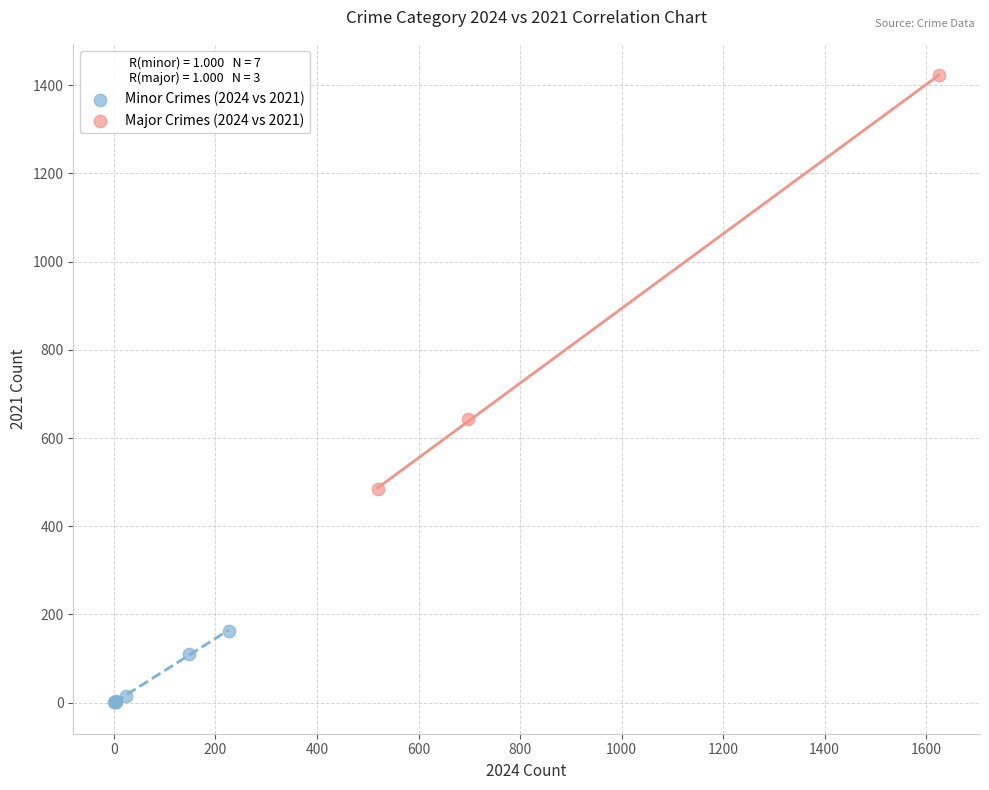

What are all the series names shown in the legend?

Minor Crimes (2024 vs 2021), Major Crimes (2024 vs 2021)